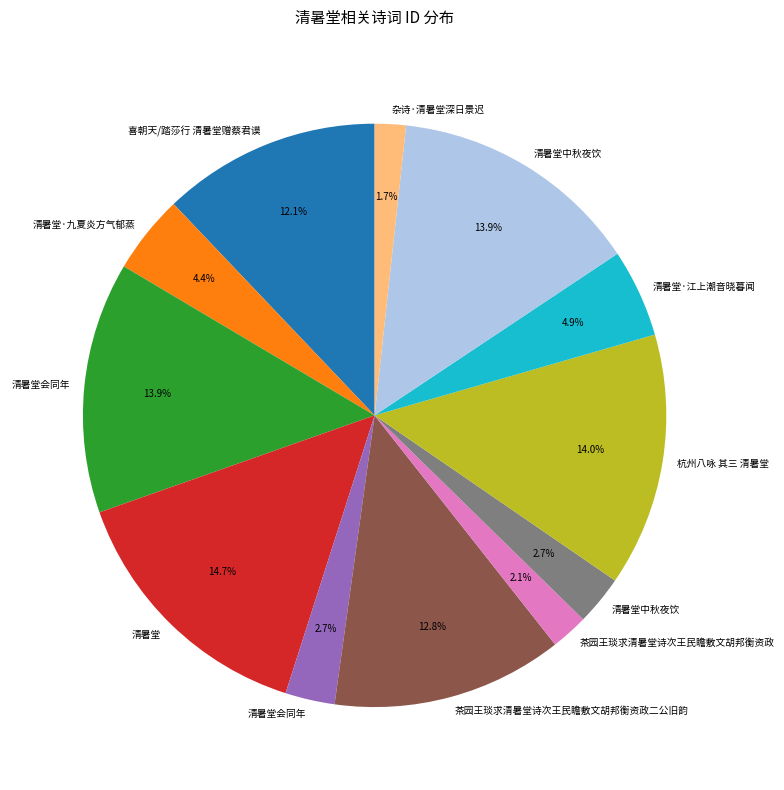

To the nearest percent, what is the difference between the largest and smallest slice percentages?

13%